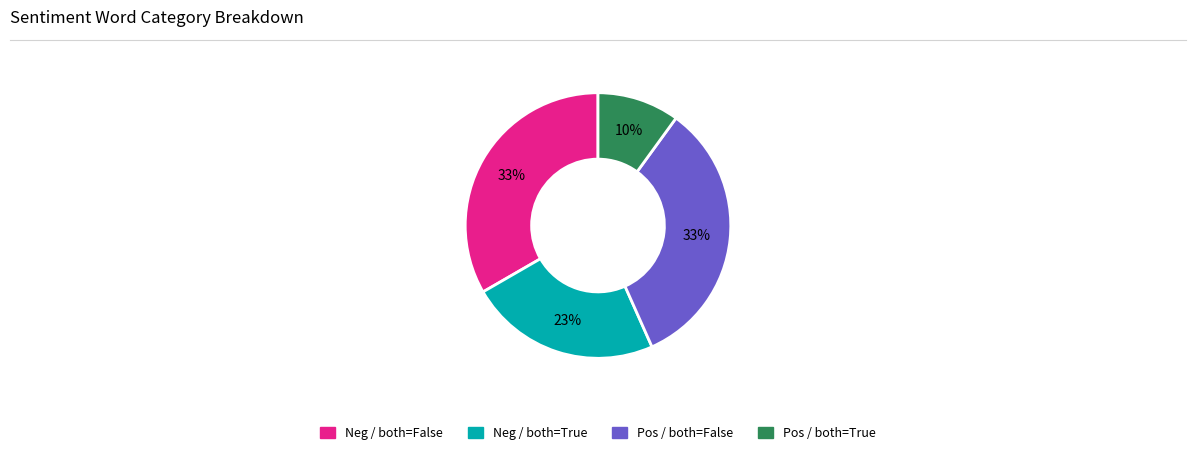

To the nearest percent, what is the difference between the largest and smallest slice percentages?

23%